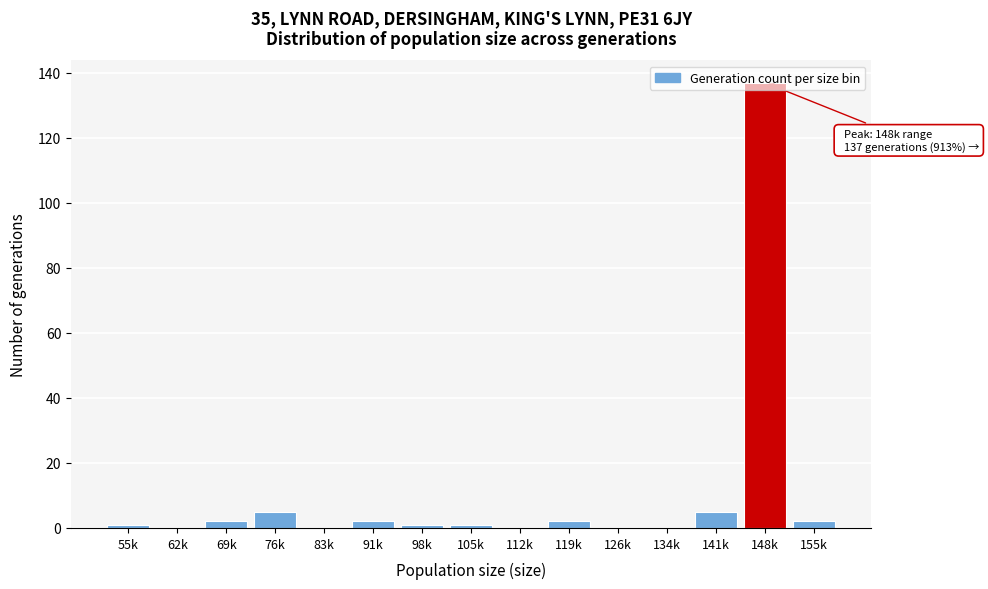

The chart shows a value of -83 at 112k. True or false?

False